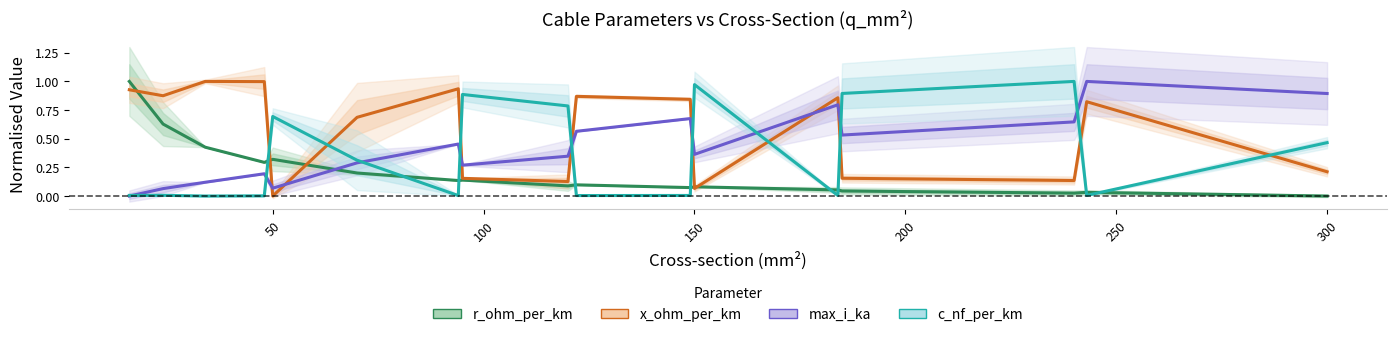

In c_nf_per_km, how many points are lower than both neighbors (excluding endpoints)?

5